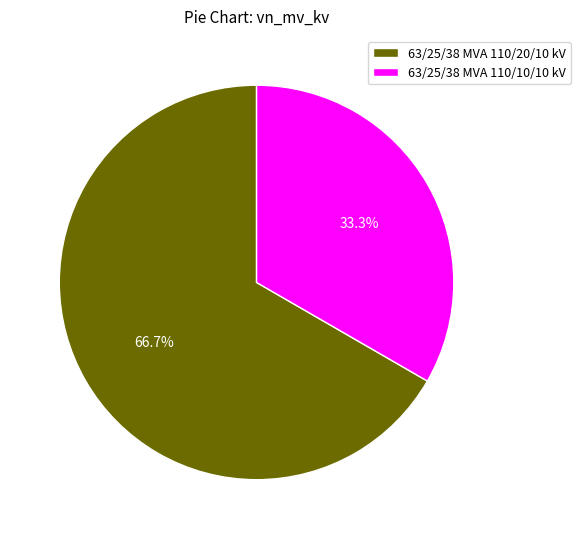

Between 63/25/38 MVA 110/20/10 kV and 63/25/38 MVA 110/10/10 kV, which is larger?

63/25/38 MVA 110/20/10 kV